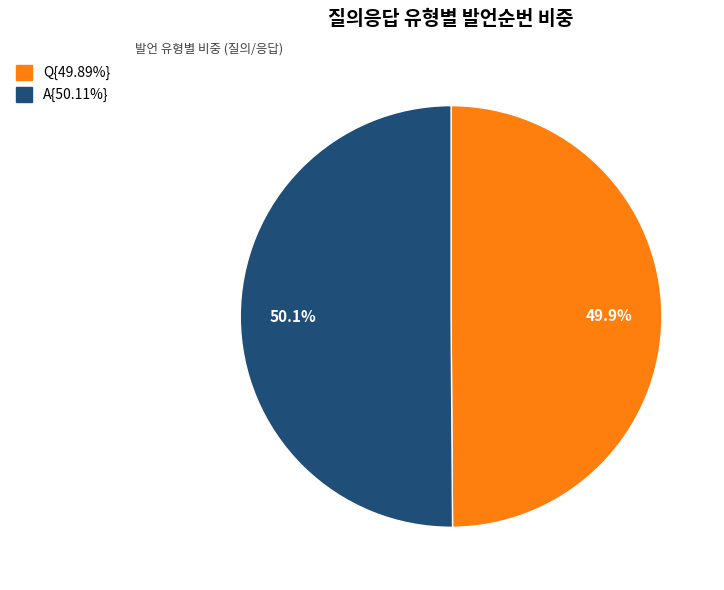

Count the number of slices in the pie.

2